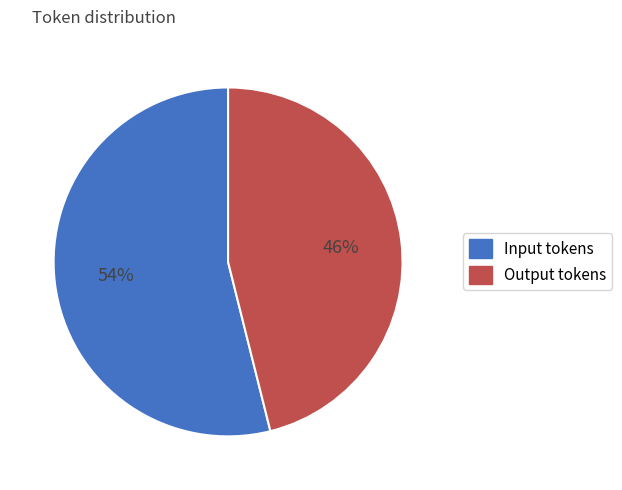

The Input tokens slice represents 54% of the pie. True or false?

True